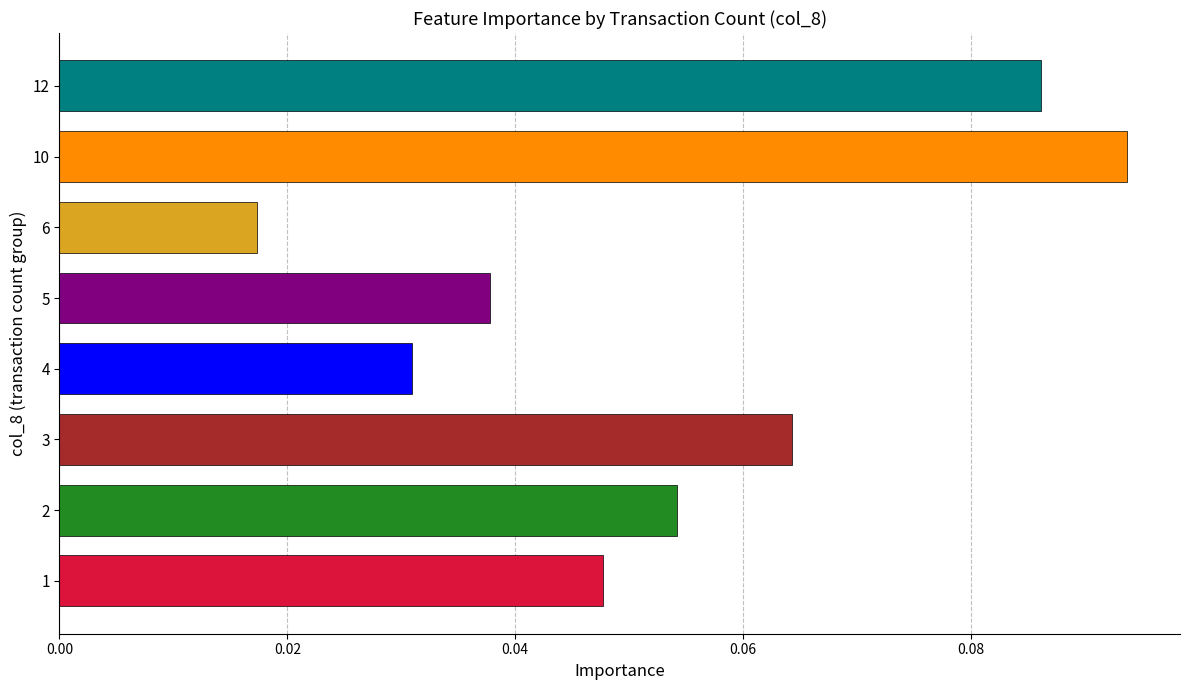

Where is the data nearest to the value 0?

6